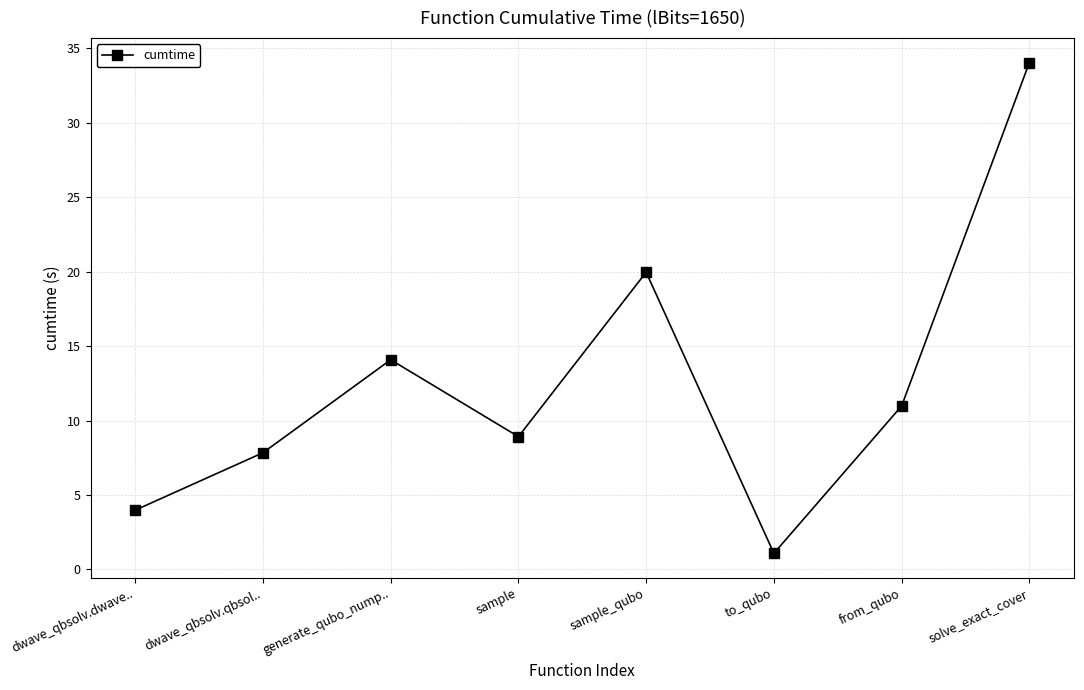

What is the value of the 3rd point from the left?

14.1